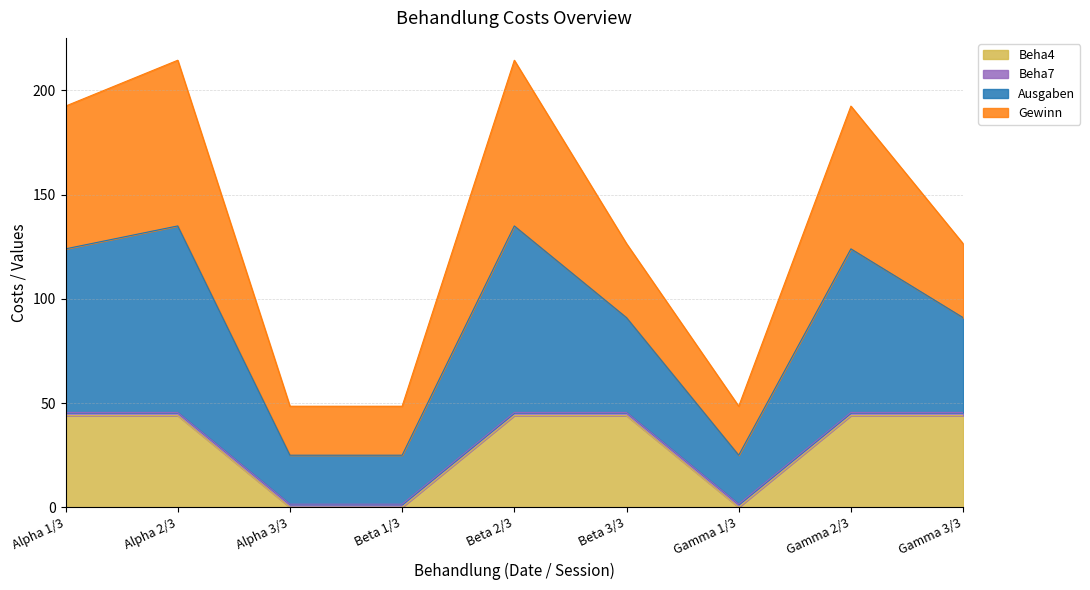

What is the difference between the Beha4 values at Beta 2/3 and Beta 1/3?

44.0